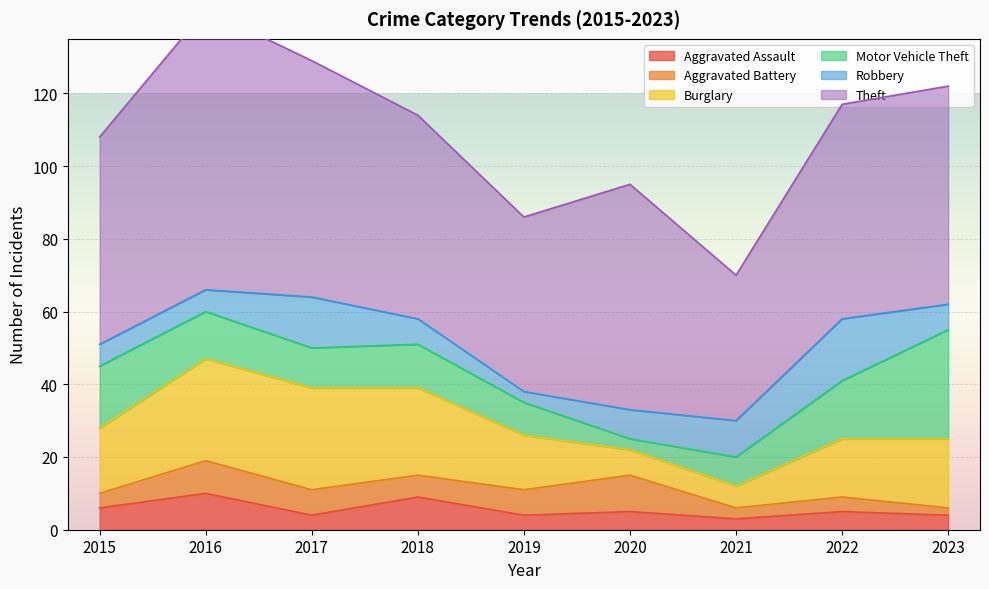

At which label does Theft first exceed 59?

2016